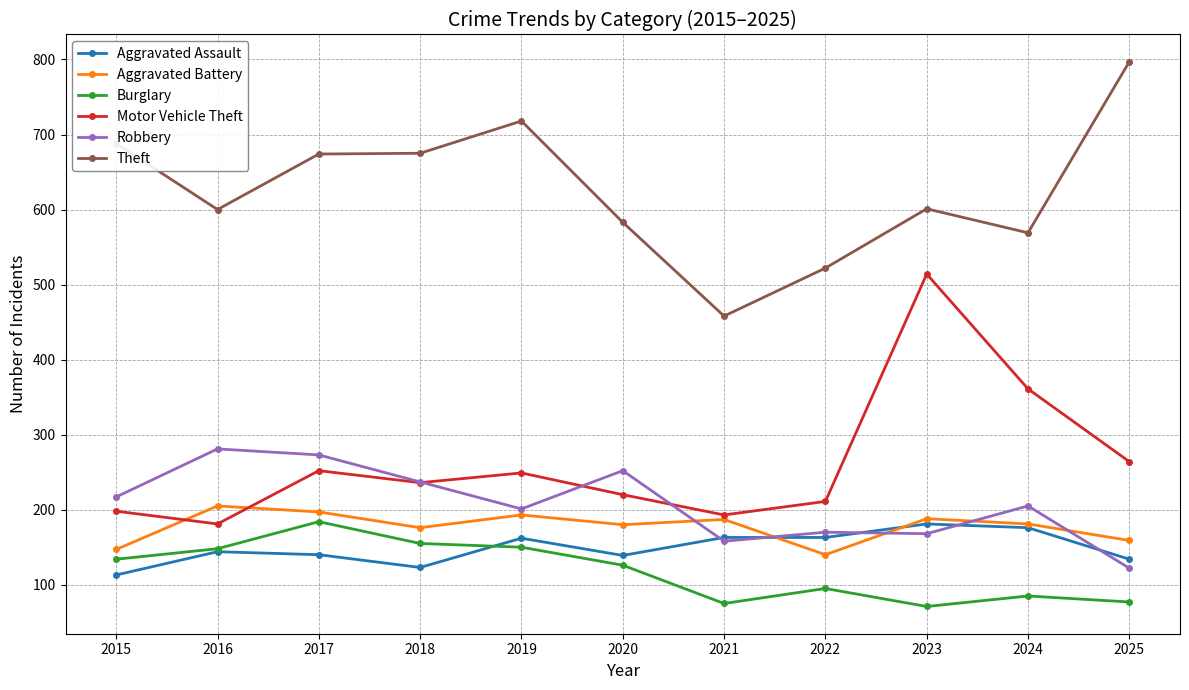

What is the difference between the highest and lowest values at 2022?

427